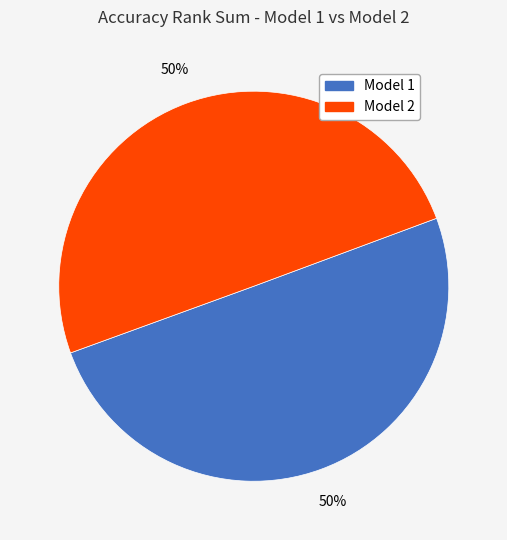

To the nearest percent, what percentage of the pie is Model 1?

50%